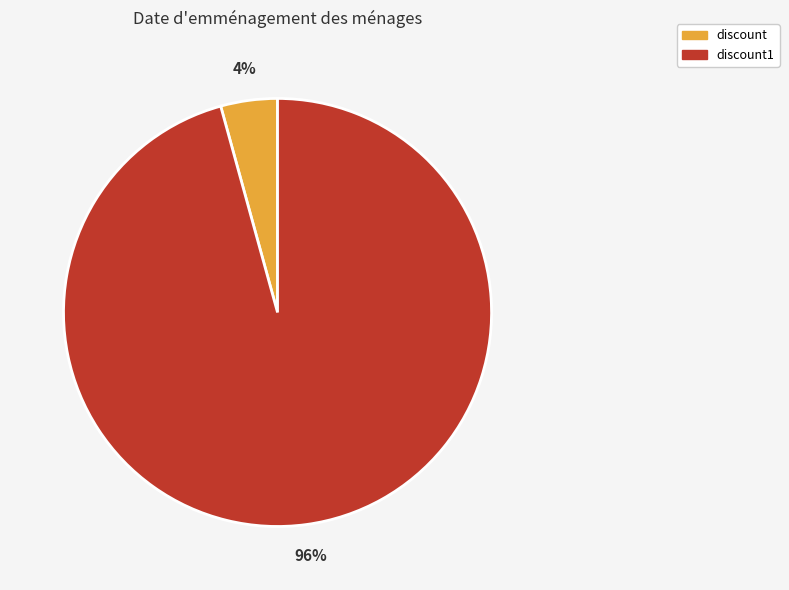

Is discount1 the majority of the pie?

Yes